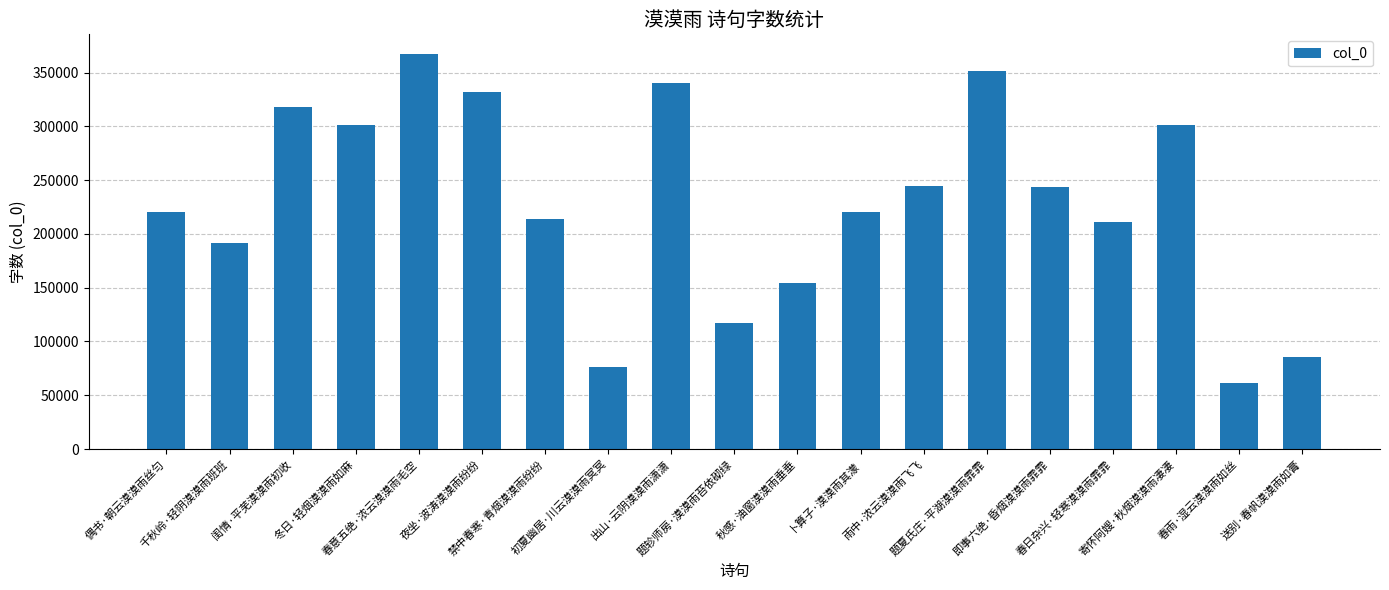

The value at 卜算子·漠漠雨其濛 is 220400. True or false?

True